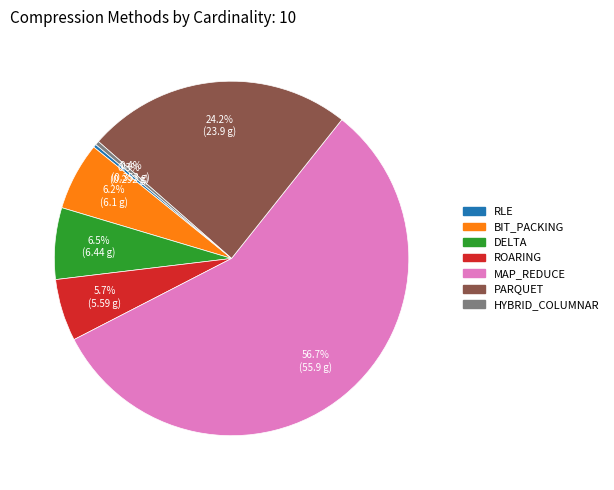

True or false: MAP_REDUCE accounts for 50% of the total.

False